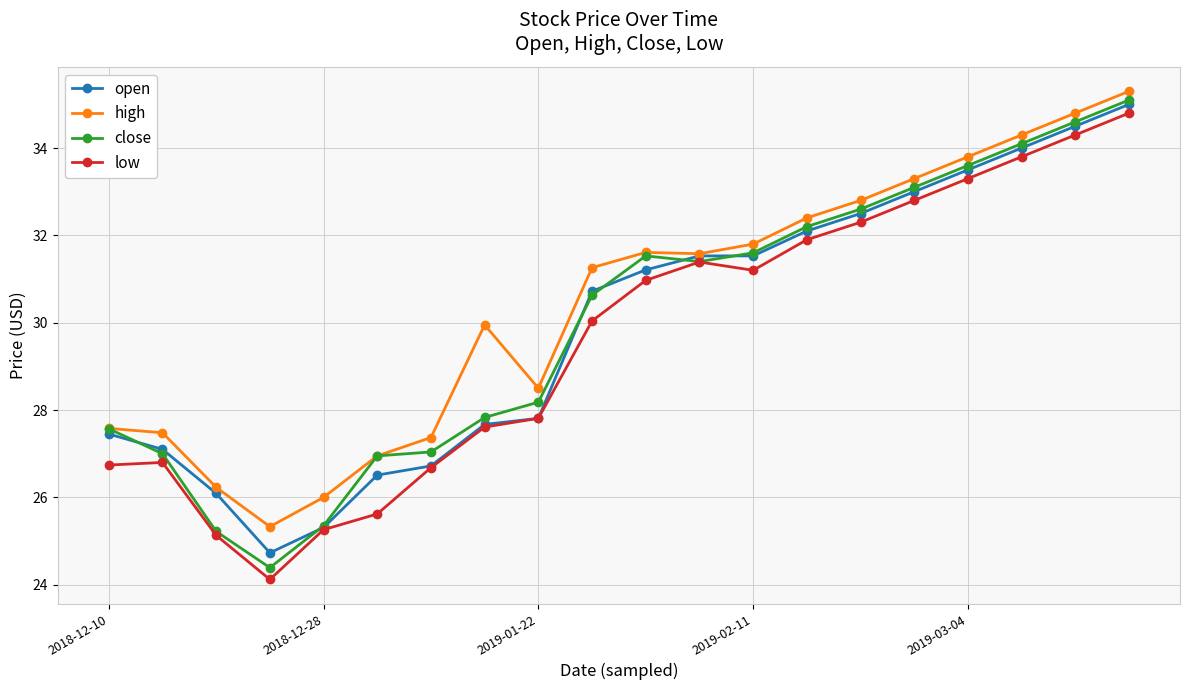

What is the highest value of the high series?

35.3